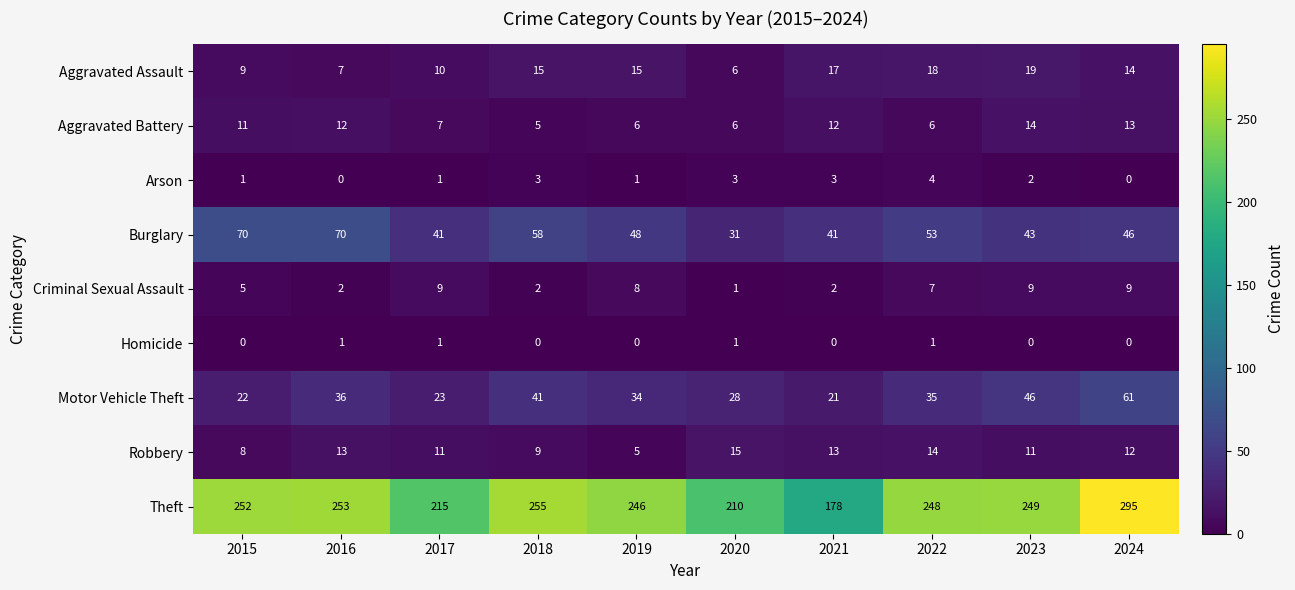

Where is Burglary nearest to the value 50?

2019